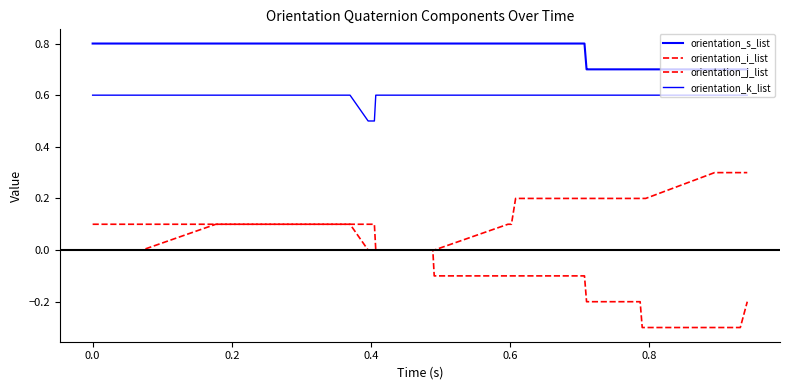

How many lines are shown in the chart?

4